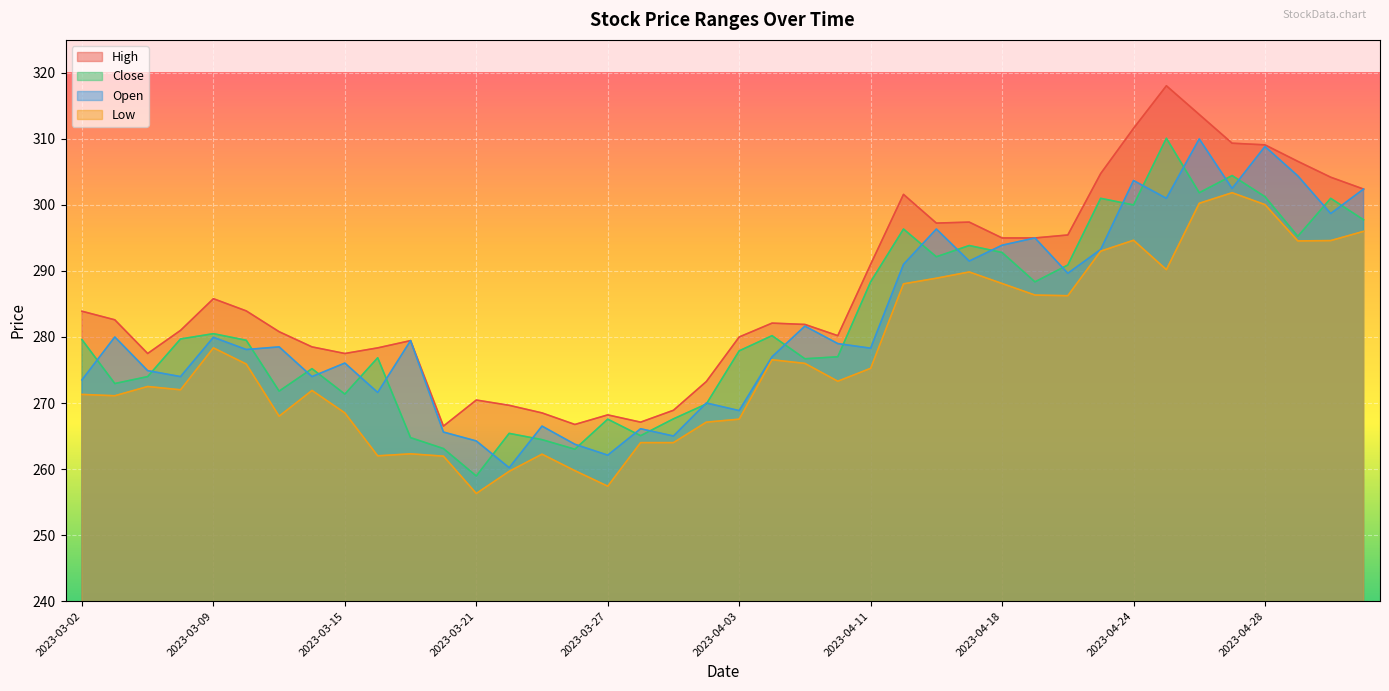

What is the spread (max minus min) of values at 2023-04-10?

6.9